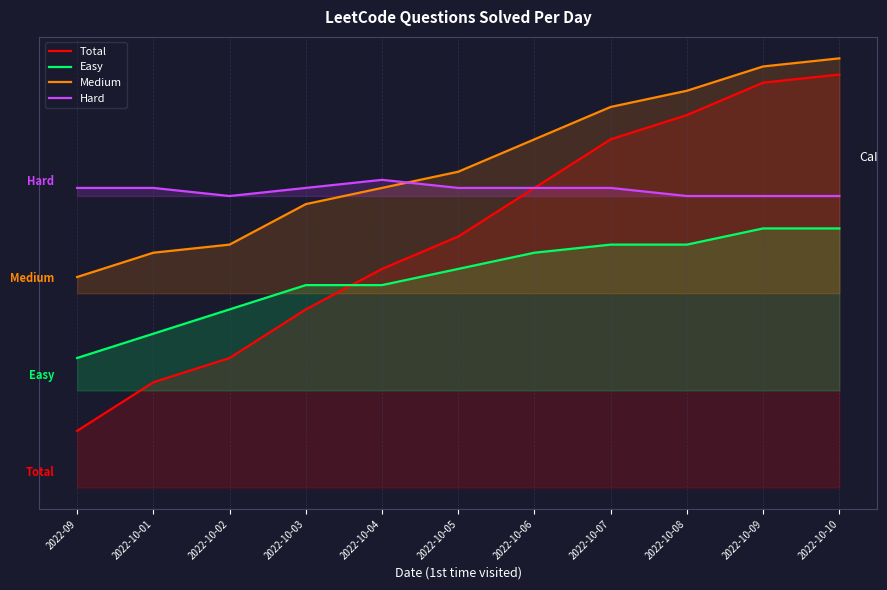

What is the difference between the maximum and minimum values in the Hard series?

2